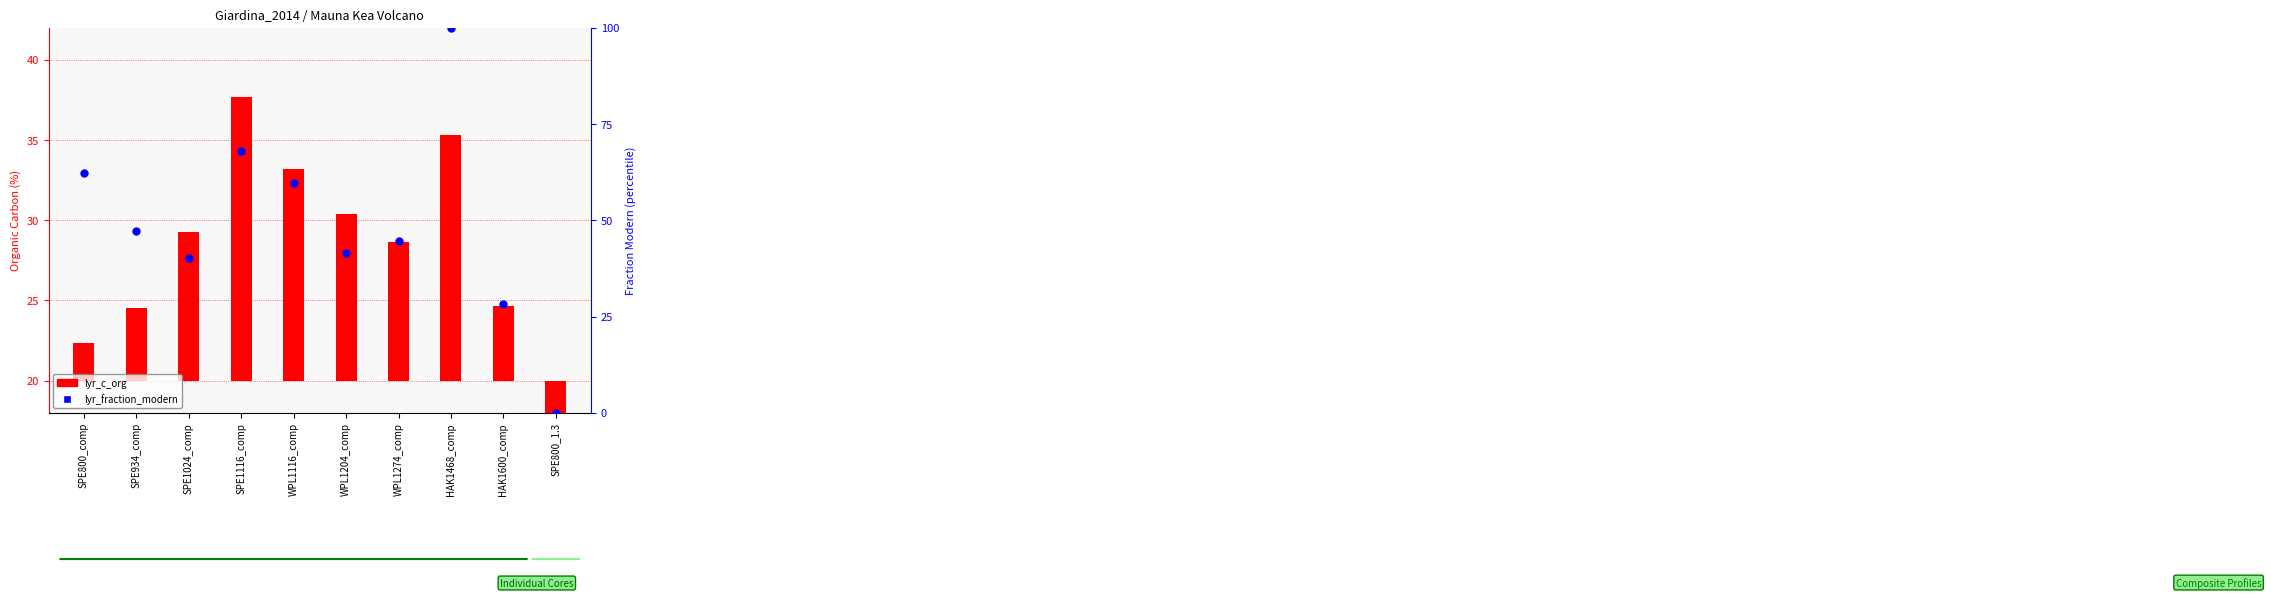

Is the value of lyr_fraction_modern at SPE934_comp greater than the value of lyr_c_org at SPE1116_comp?

Yes